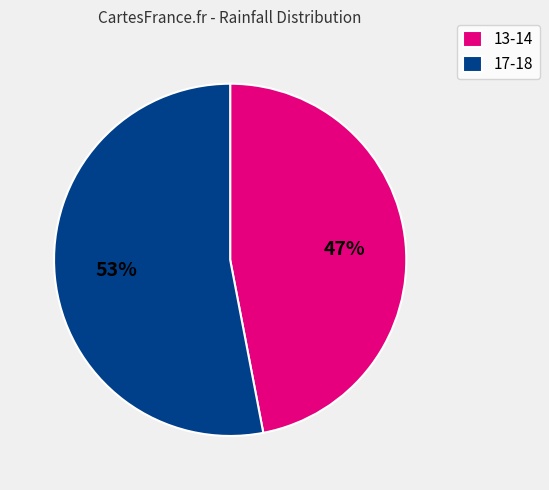

Does 13-14 account for over 50% of the chart?

No